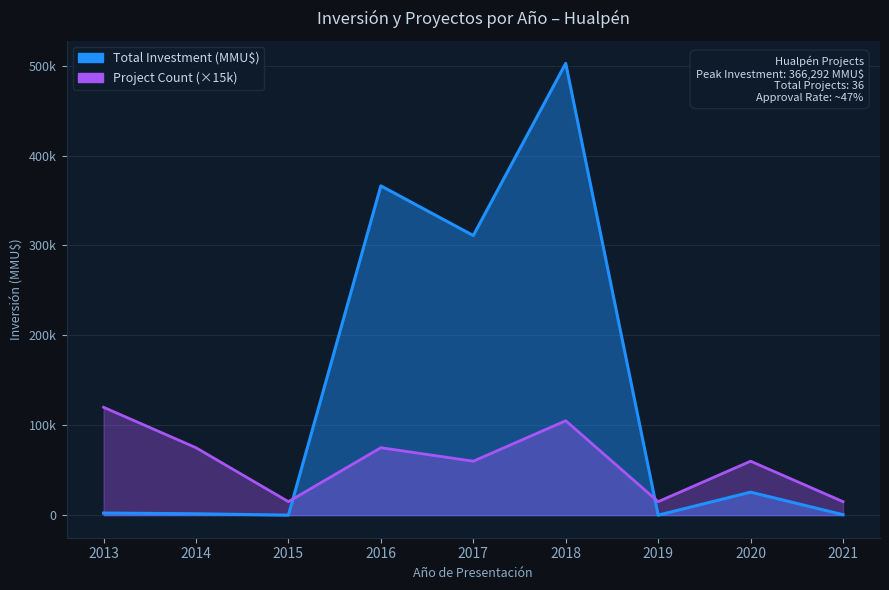

List the series in order of their overall mean, highest first.

Total Investment (MMU$), Project Count